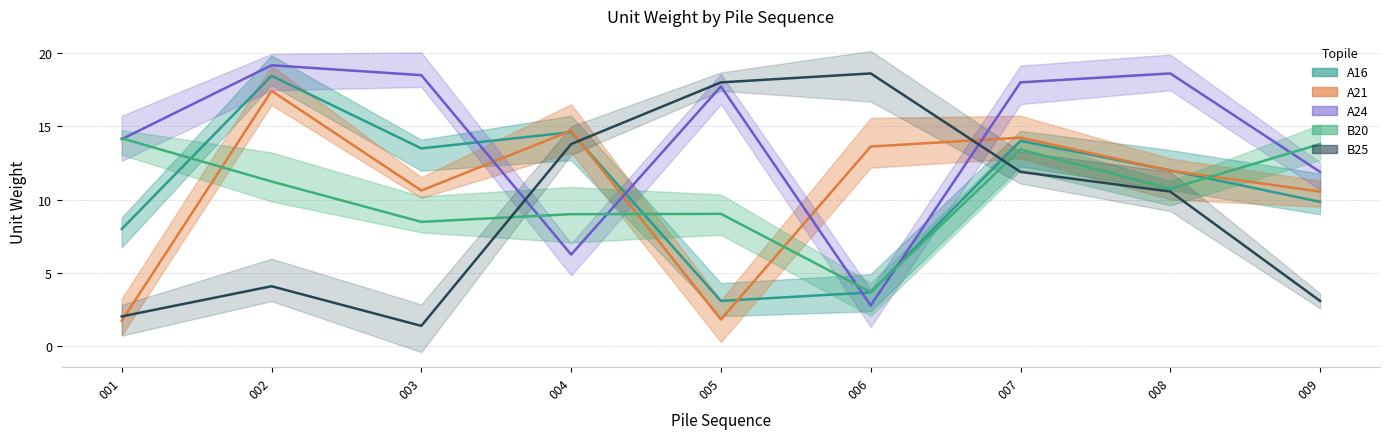

How many lines are shown in the chart?

5